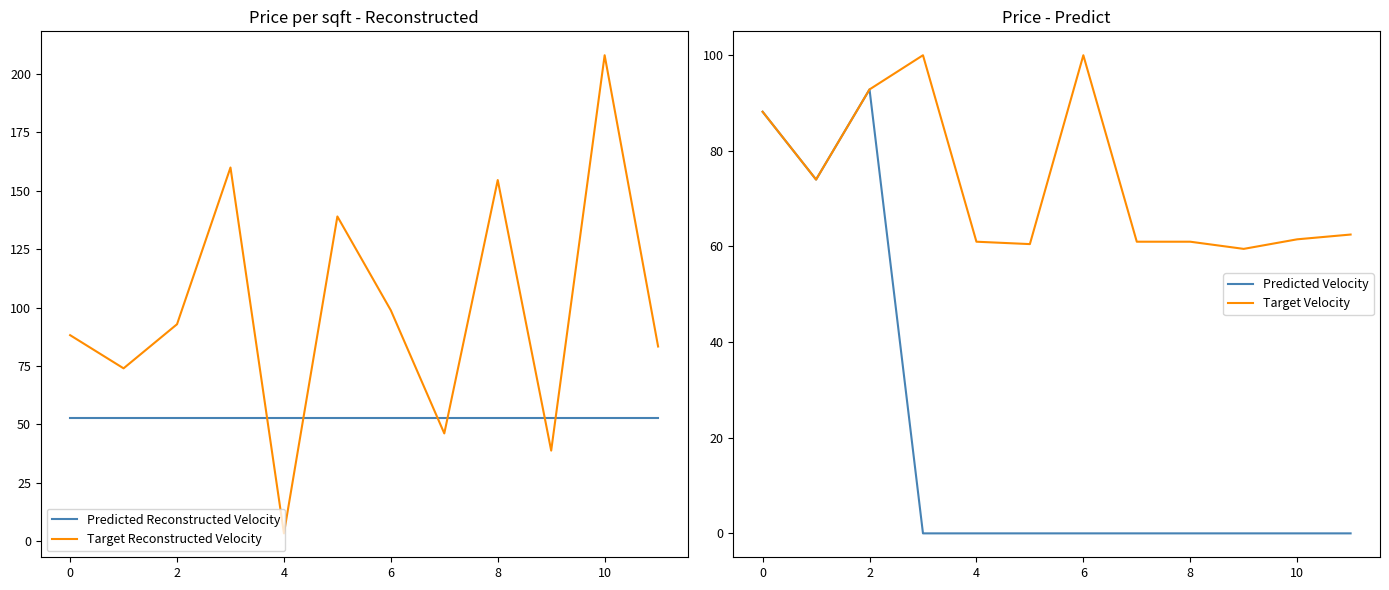

Does the chart display data point markers on the line(s)?

No